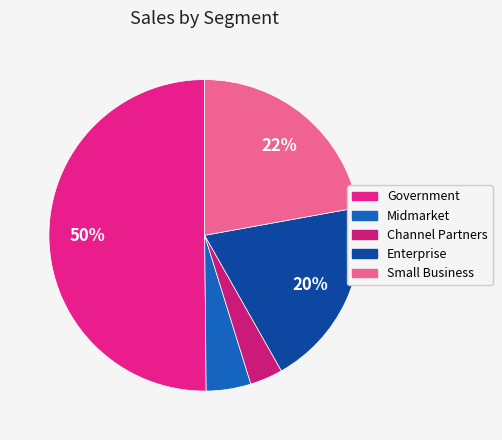

Which slice is the smallest?

Channel Partners